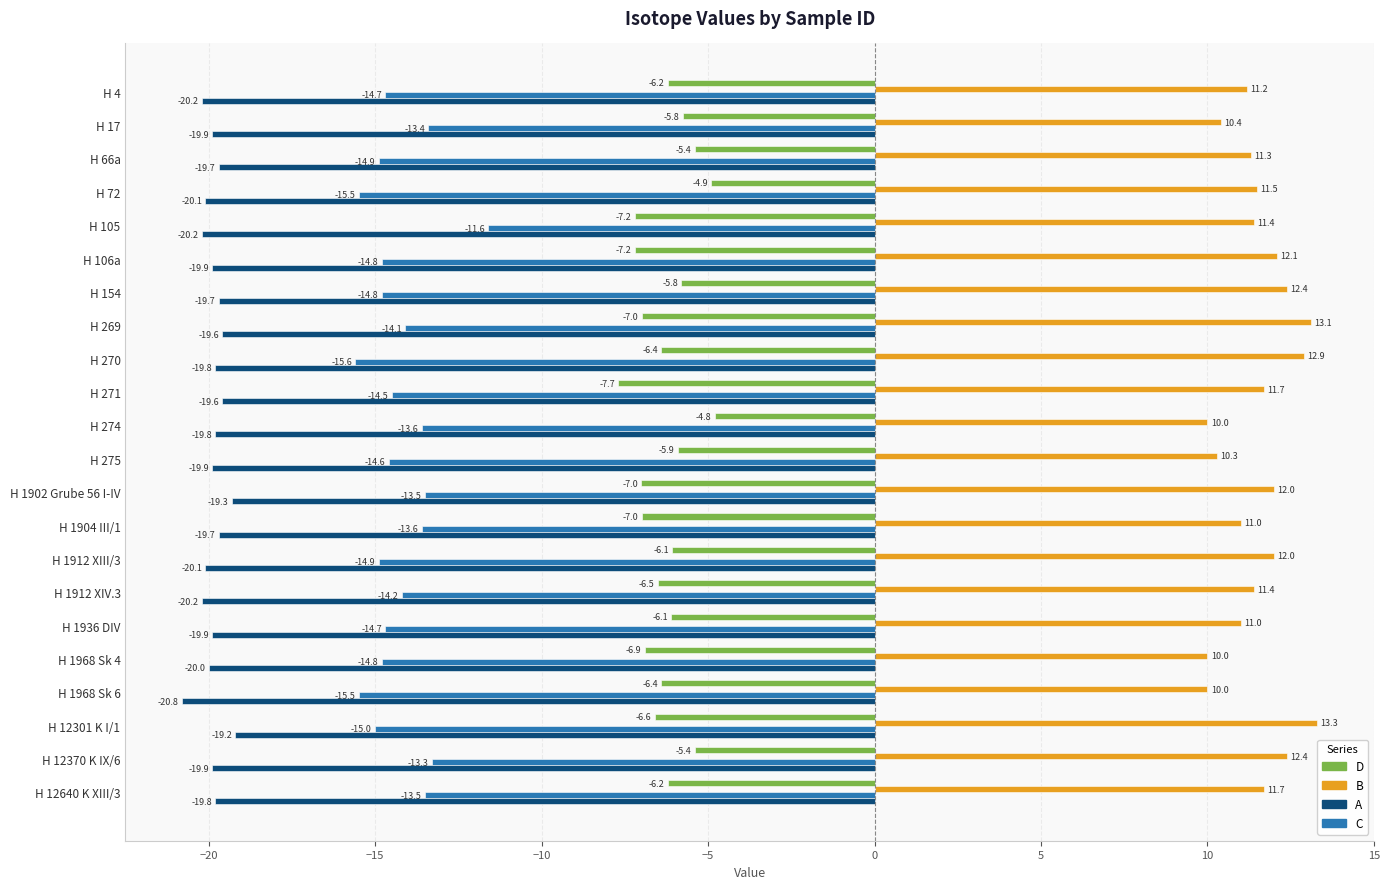

What is the maximum value for C?

-11.6